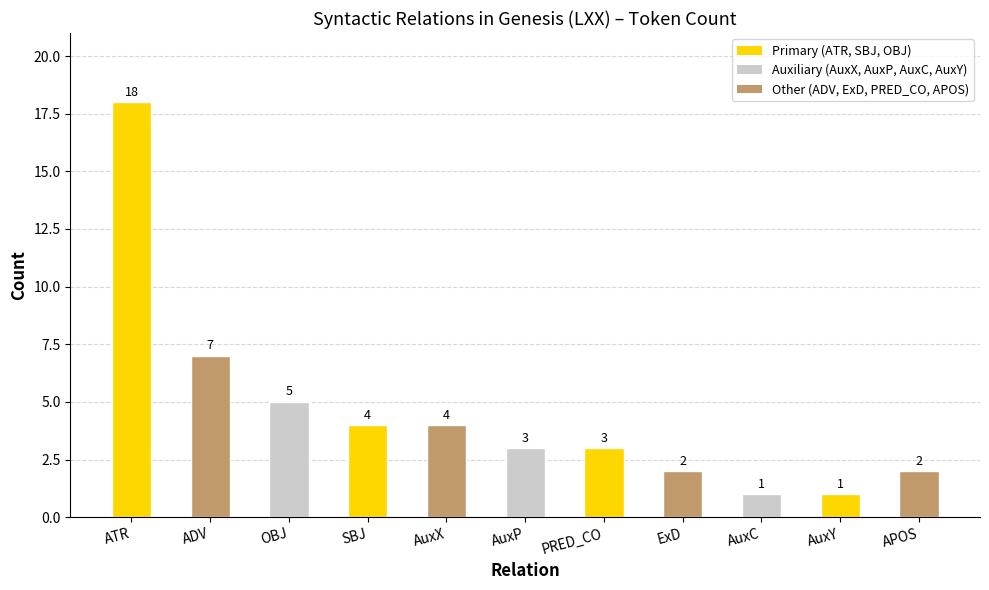

How many bars are there in total?

11